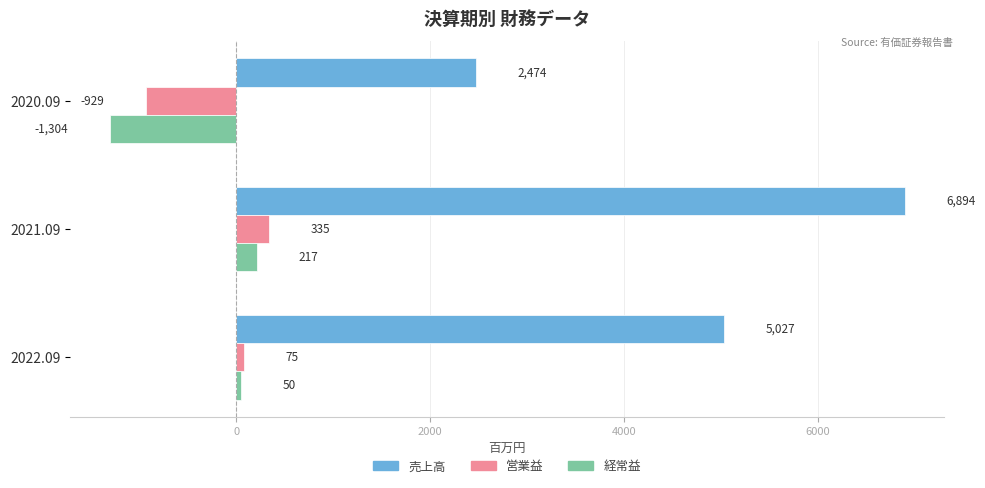

Read the 経常益 value at 2020.09, to the nearest 10.

-1300